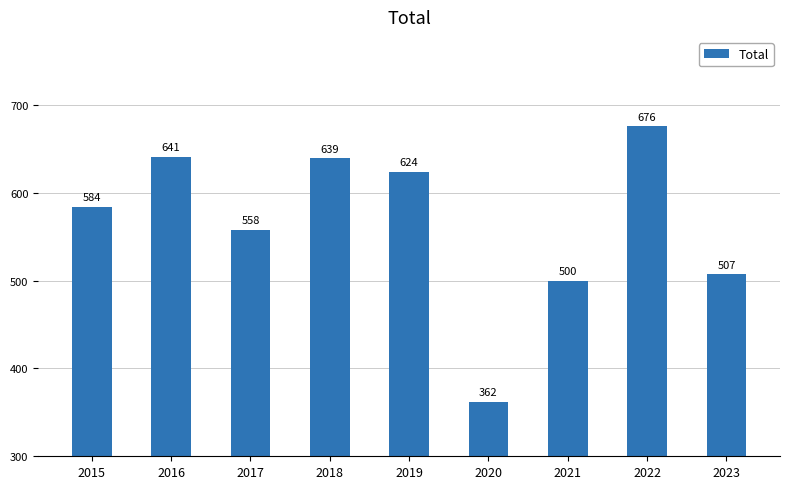

What is the maximum value shown in the chart?

676